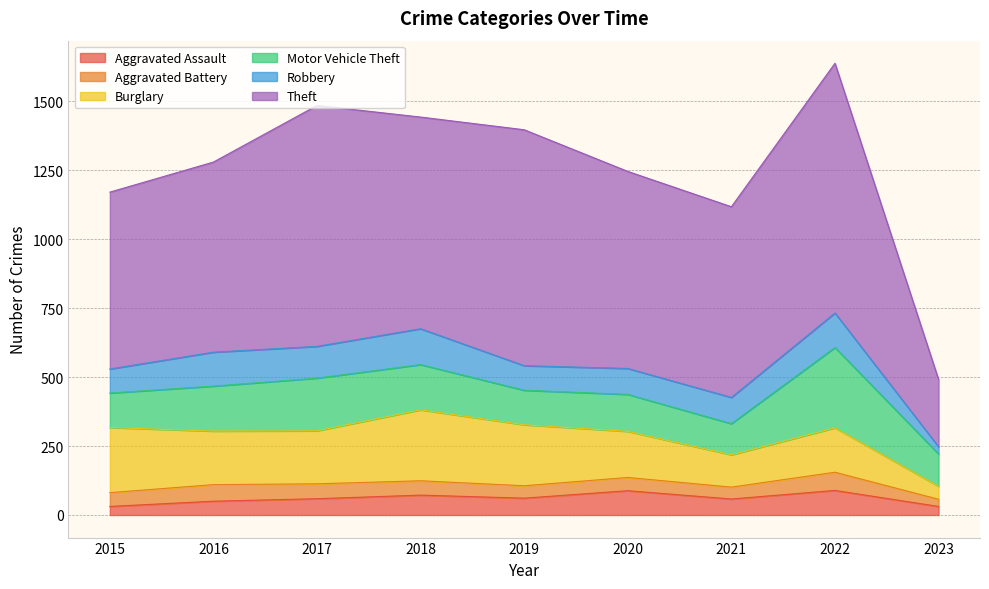

What are all the series names shown in the legend?

Aggravated Assault, Aggravated Battery, Burglary, Motor Vehicle Theft, Robbery, Theft